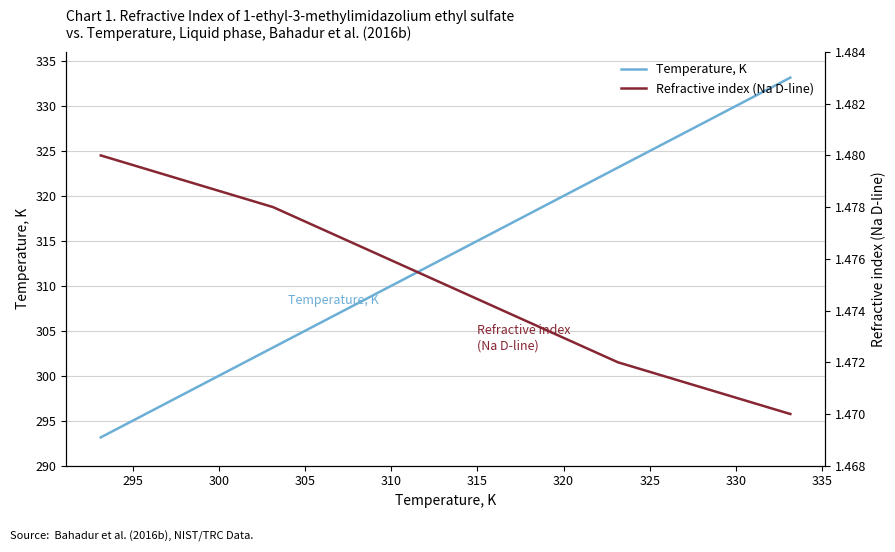

True or false: Temperature, K has more than 0 interior local peaks.

False